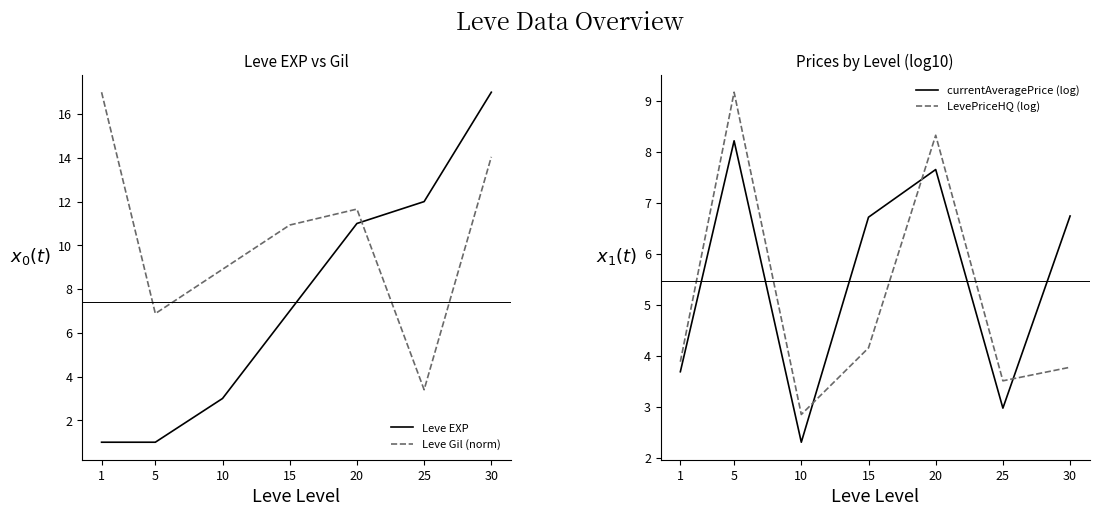

Which series has the largest total across all categories?

Leve Gil (norm)